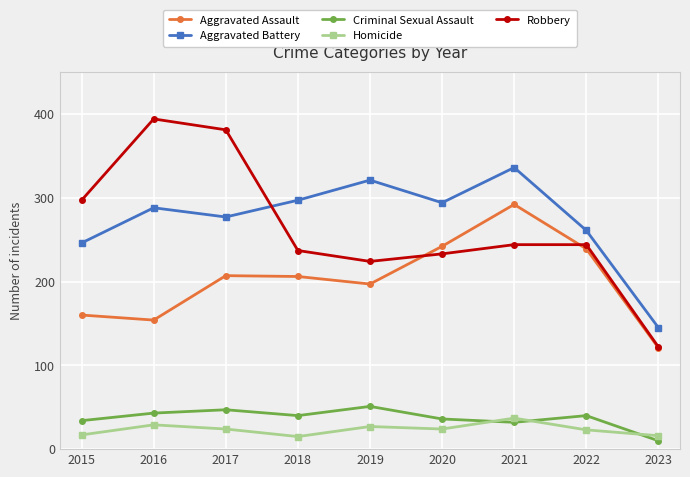

Read the Homicide value at 2017.

24